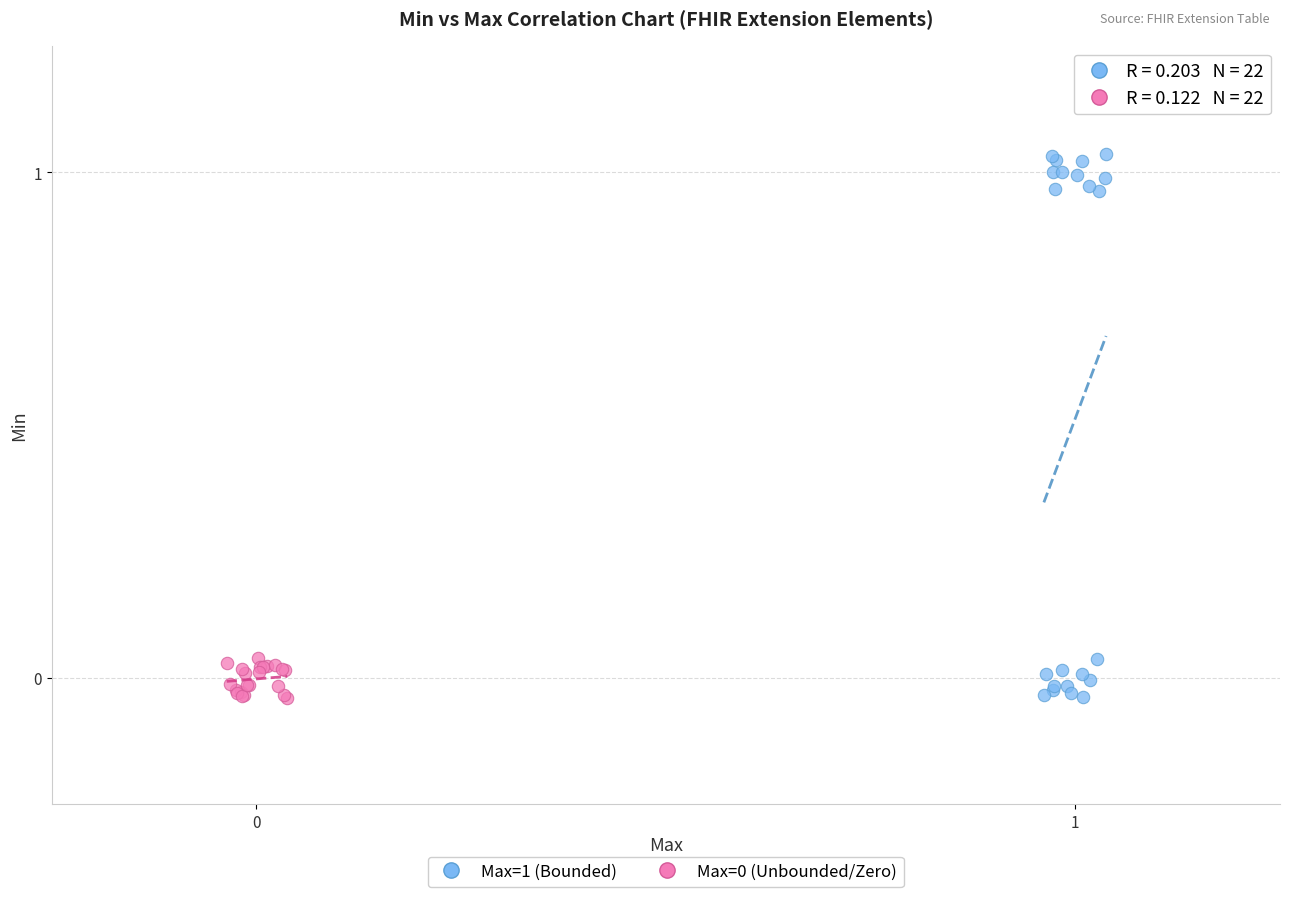

Which series has the widest spread of Y values?

Max=1 (Bounded)